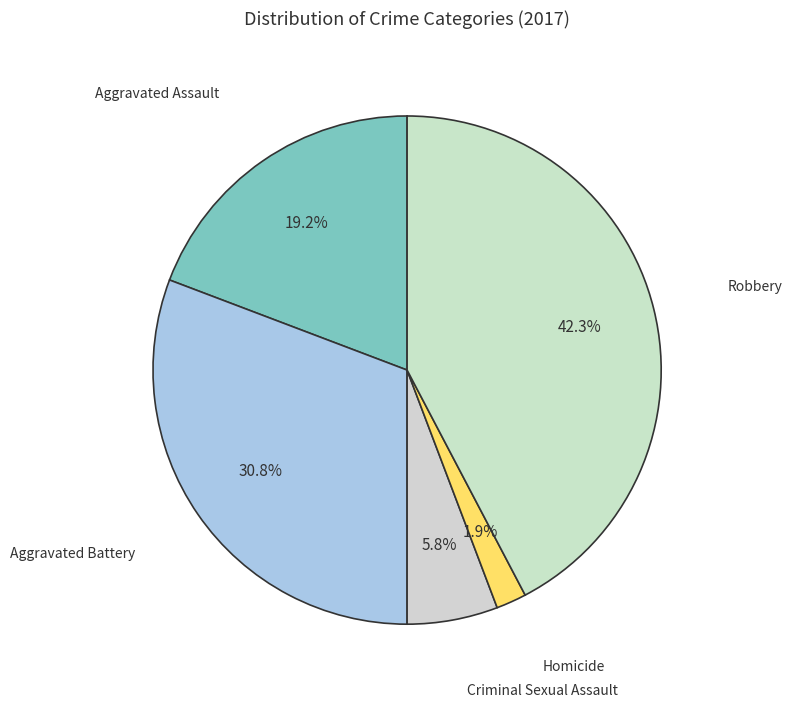

What is the largest slice in the pie chart?

Robbery